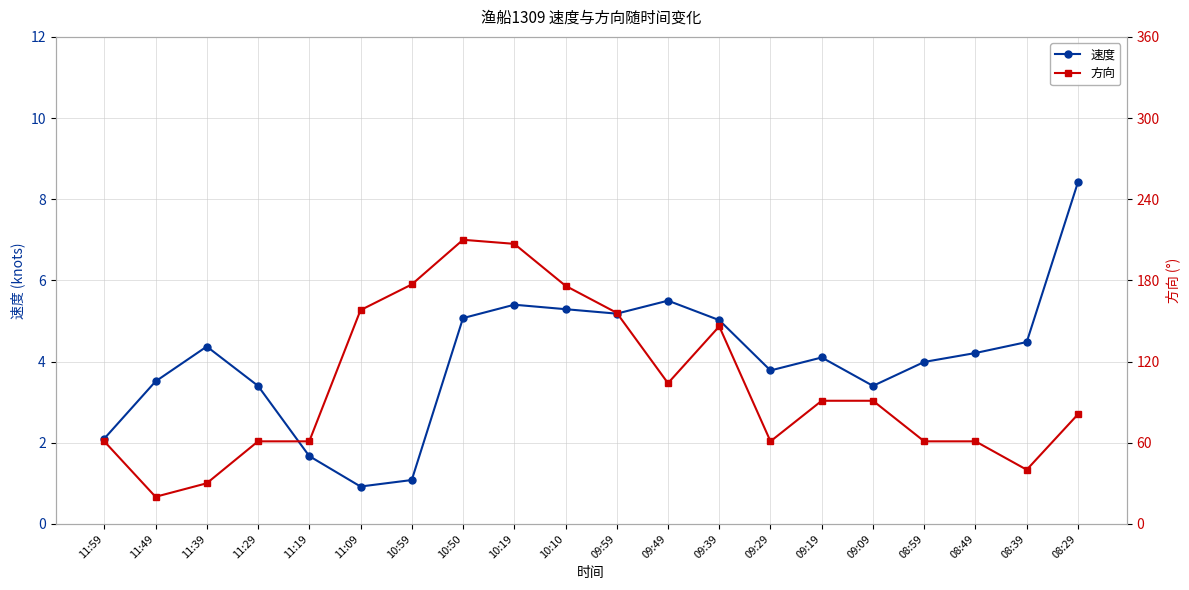

What are all the series names shown in the legend?

速度, 方向